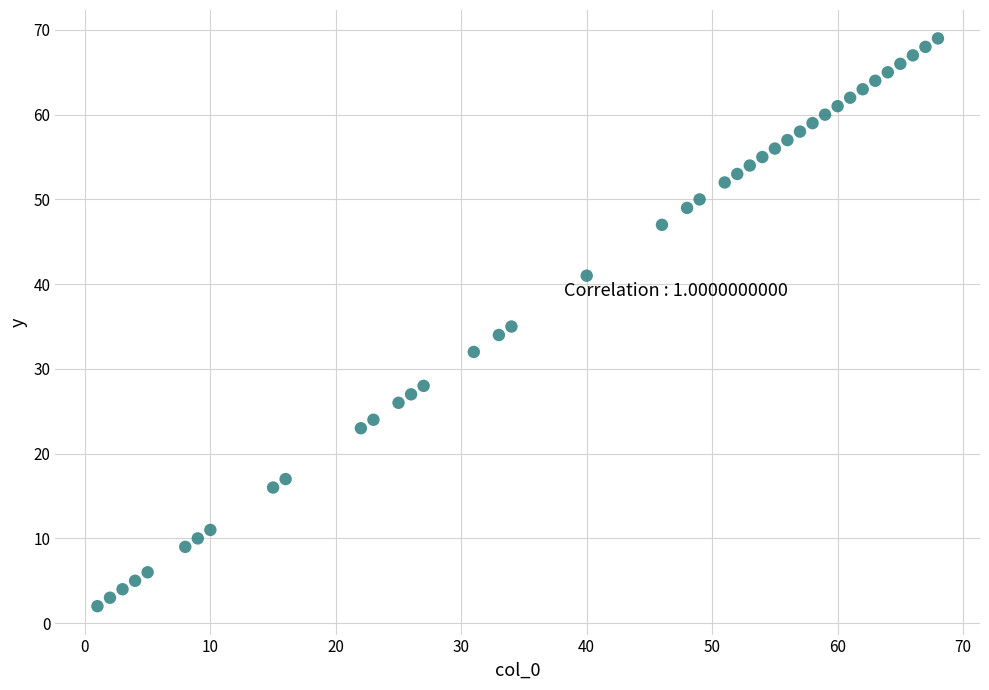

What is the range of X values (max minus min)?

67